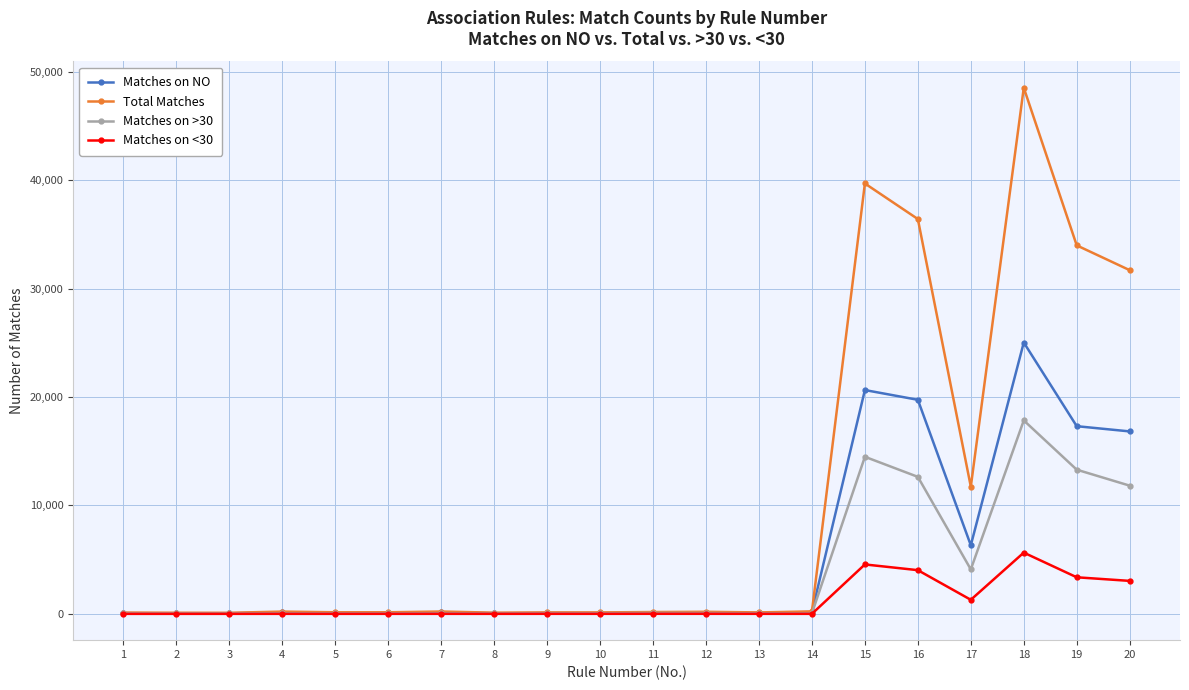

What is the difference between the maximum and minimum values in the Matches on <30 series?

5647